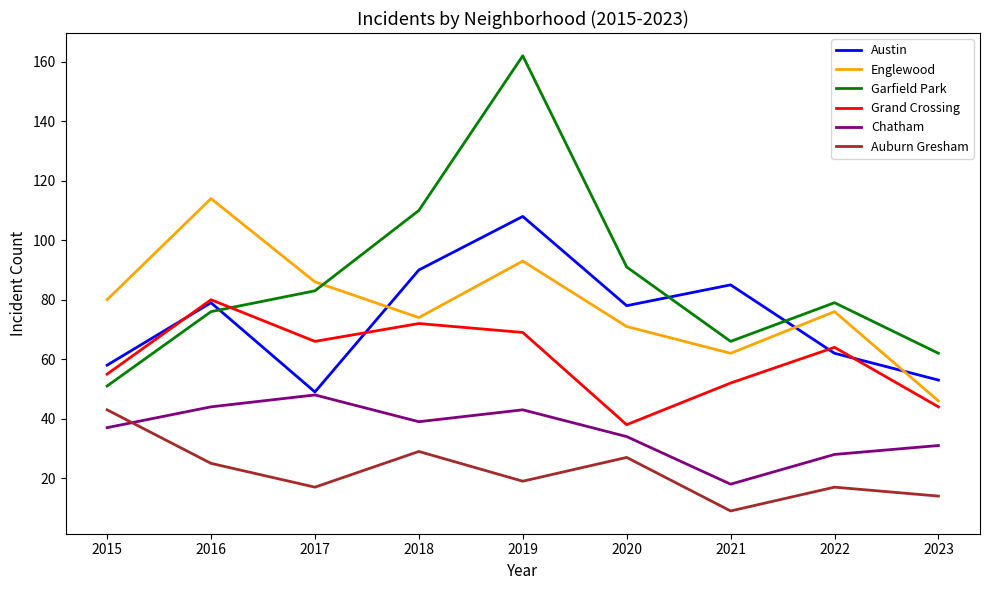

What is the total value across all series at 2015?

324